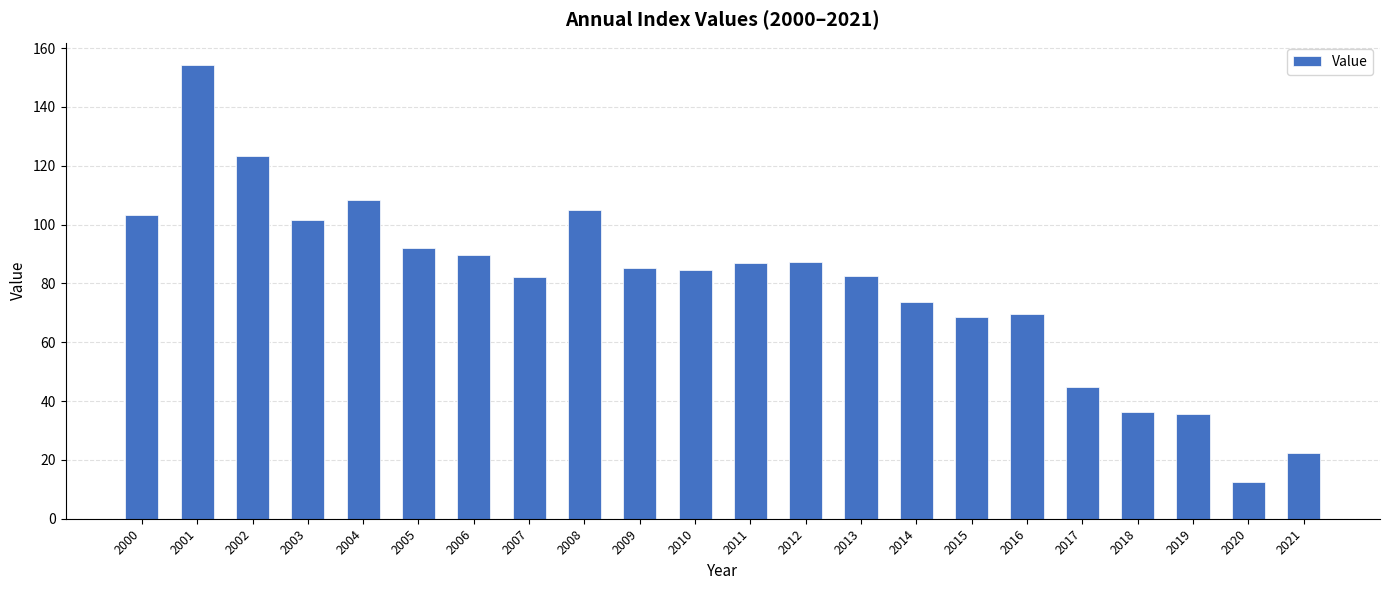

The value at 2017 is 60.3. True or false?

False